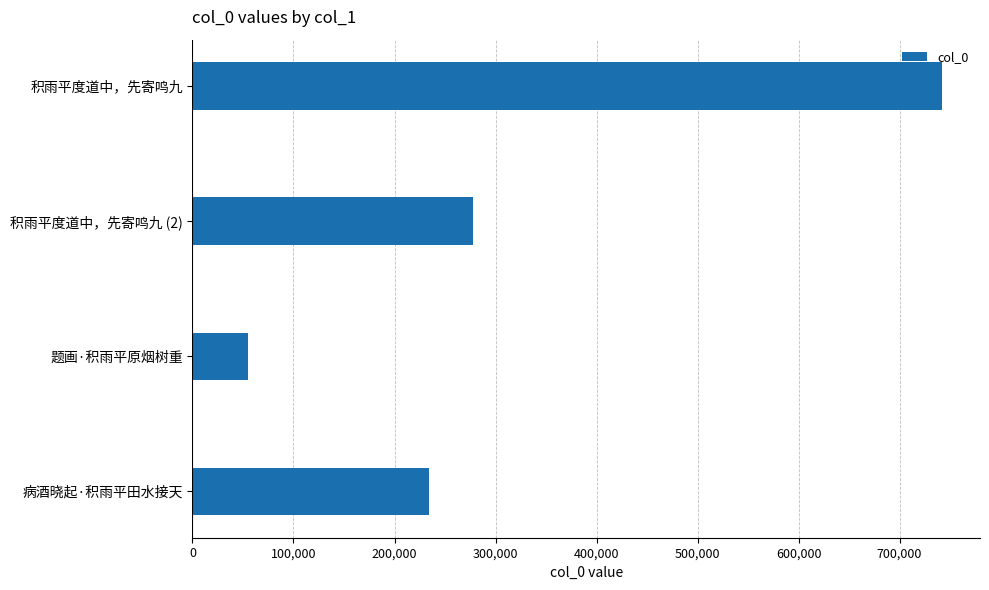

Rank the categories by value from highest to lowest.

积雨平度道中，先寄鸣九, 积雨平度道中，先寄鸣九 (2), 病酒晓起·积雨平田水接天, 题画·积雨平原烟树重